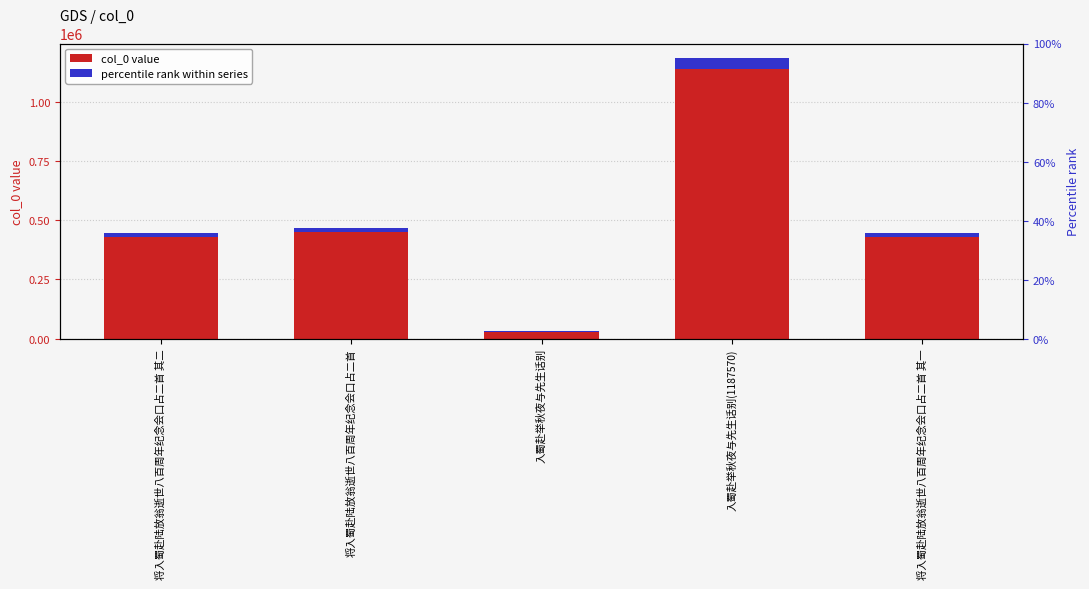

What is the label of the 5th bar from the right?

将入蜀赴陆放翁逝世八百周年纪念会口占二首 其二